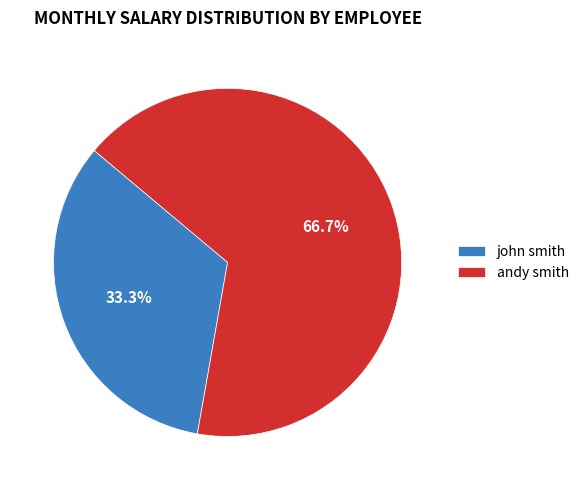

How many segments does this pie chart have?

2